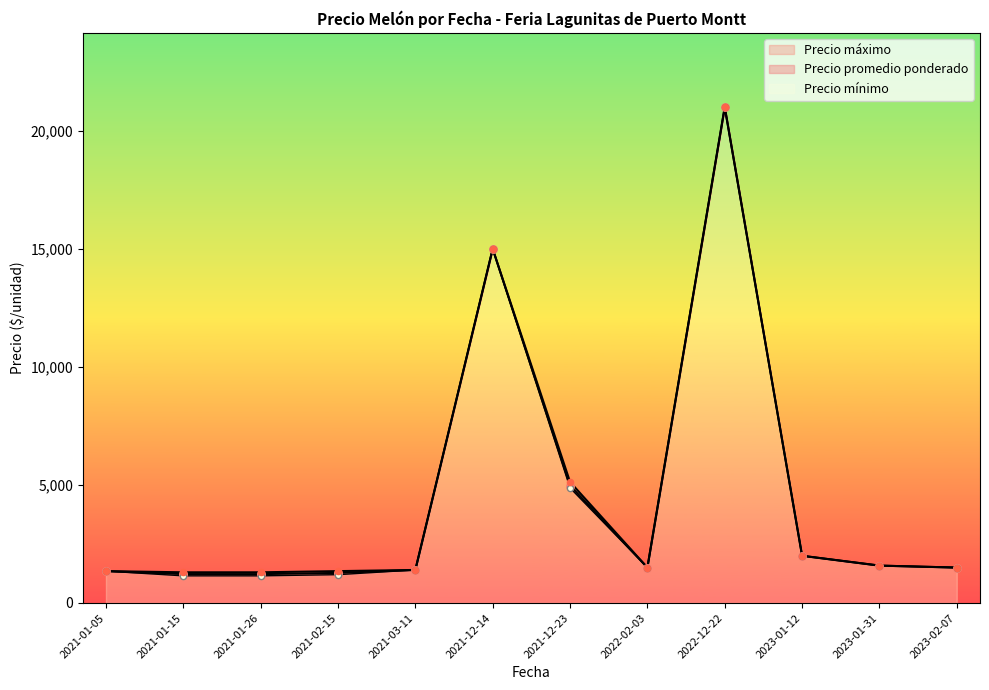

At which category is the sum across all series the highest?

2022-12-22